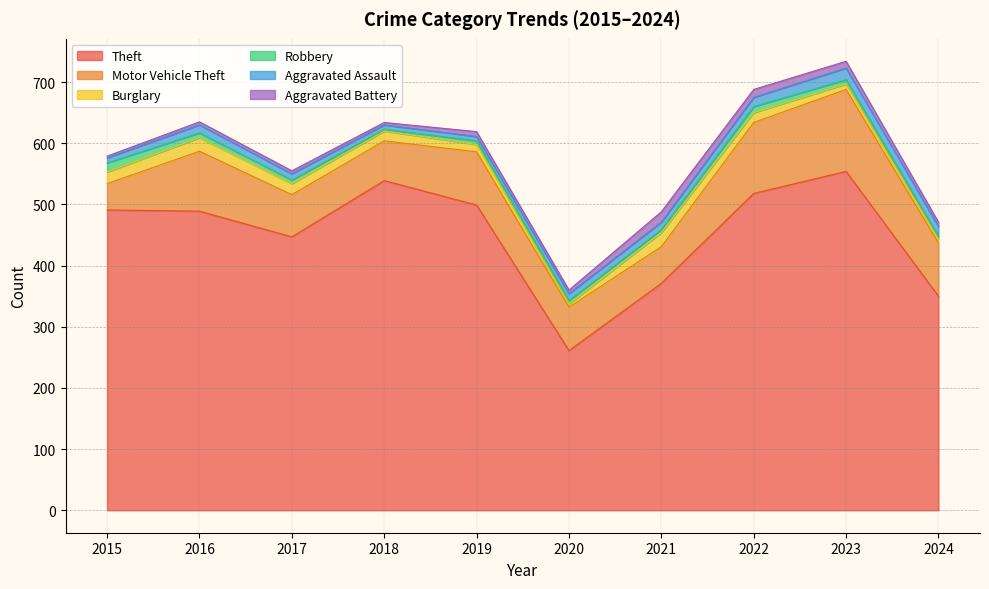

Between 2024 and 2015, which is larger?

2015